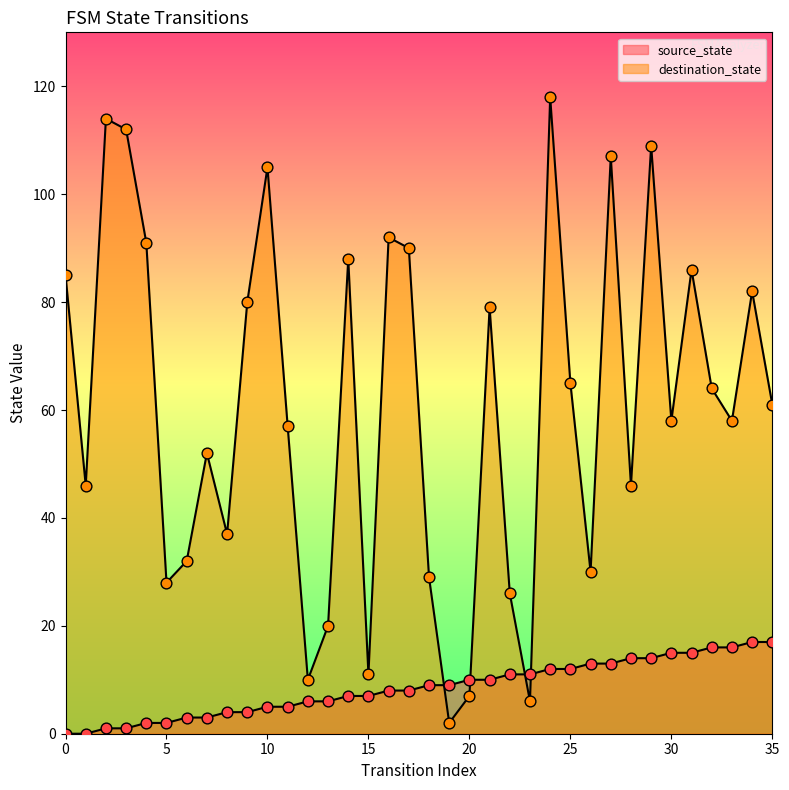

Which series contains the highest Y value?

destination_state